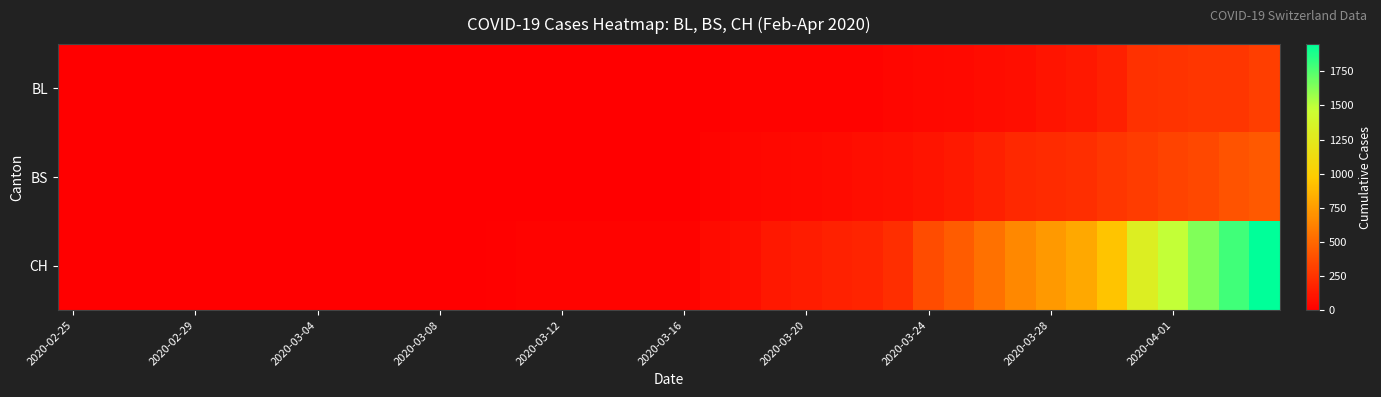

Which category has the lowest value across all series?

2020-02-25